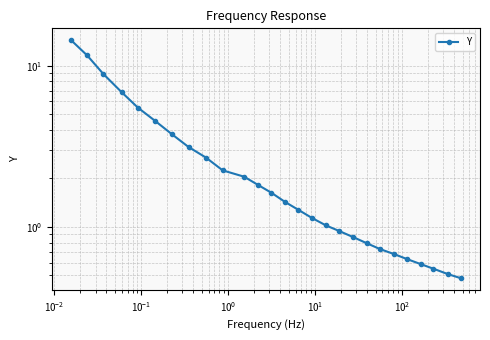

Reading left to right, list all the values displayed in this chart.

14.4	11.6	8.9	6.8	5.5	4.5	3.8	3.1	2.7	2.2	2.0	1.8	1.6	1.4	1.3	1.1	1.0	0.9	0.9	0.8	0.7	0.7	0.6	0.6	0.6	0.5	0.5